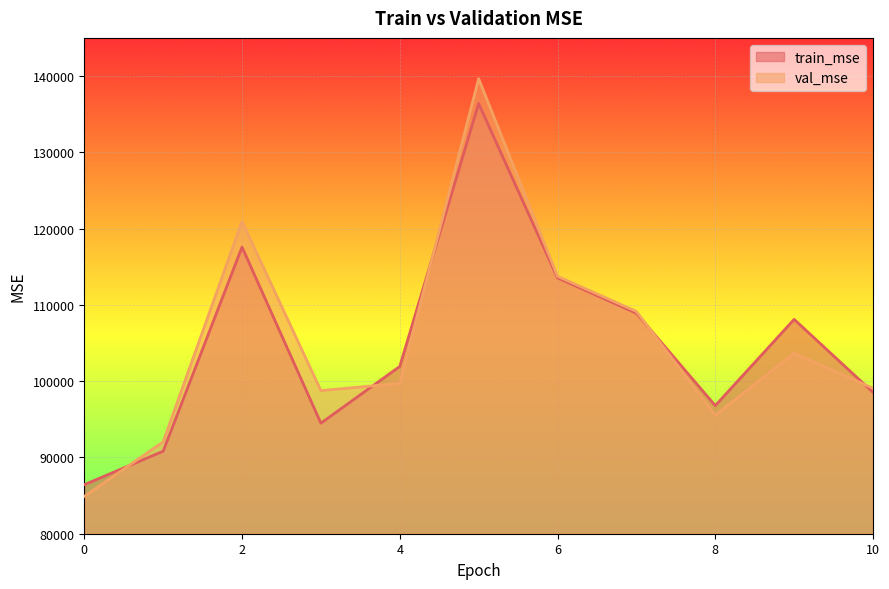

How many lines are shown in the chart?

2